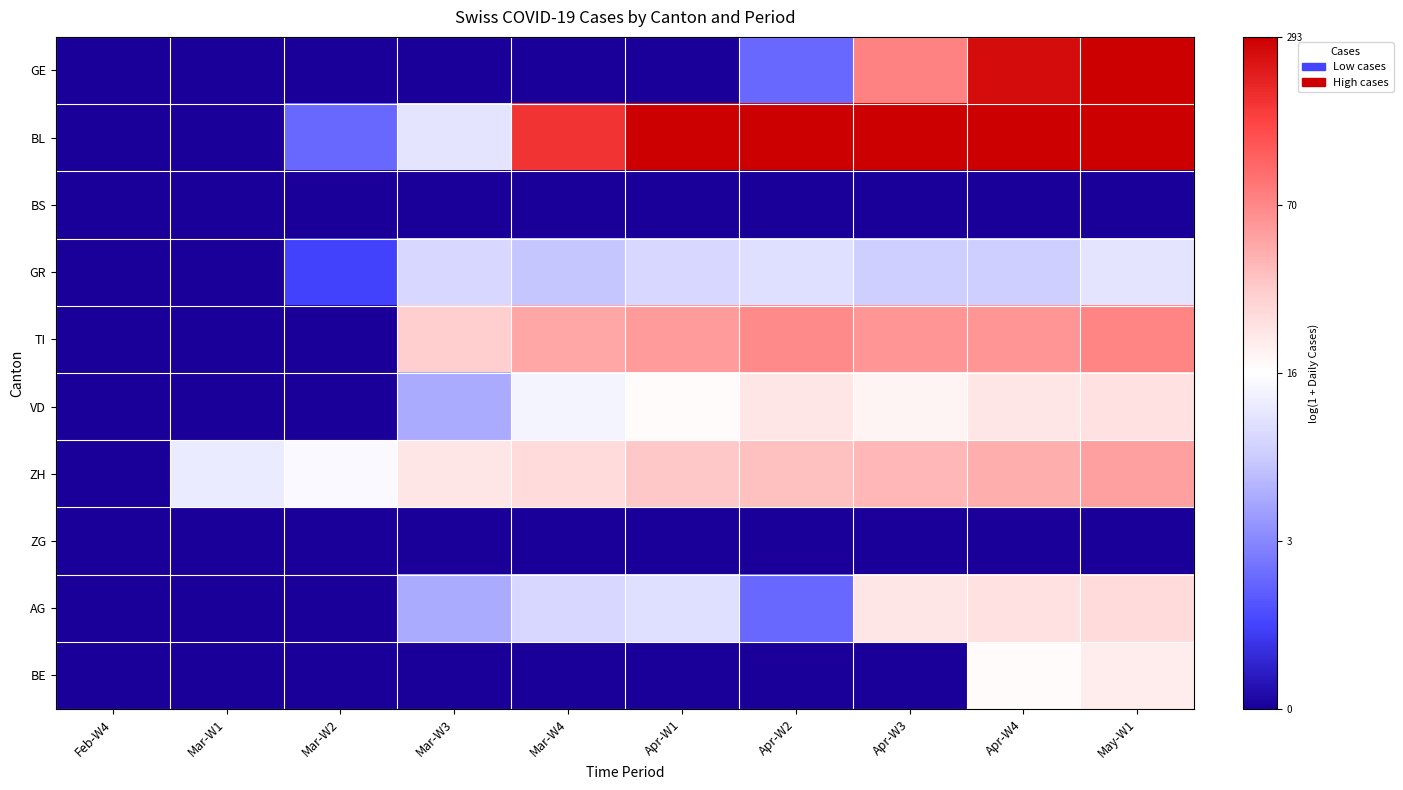

Count the number of data series in this chart.

10